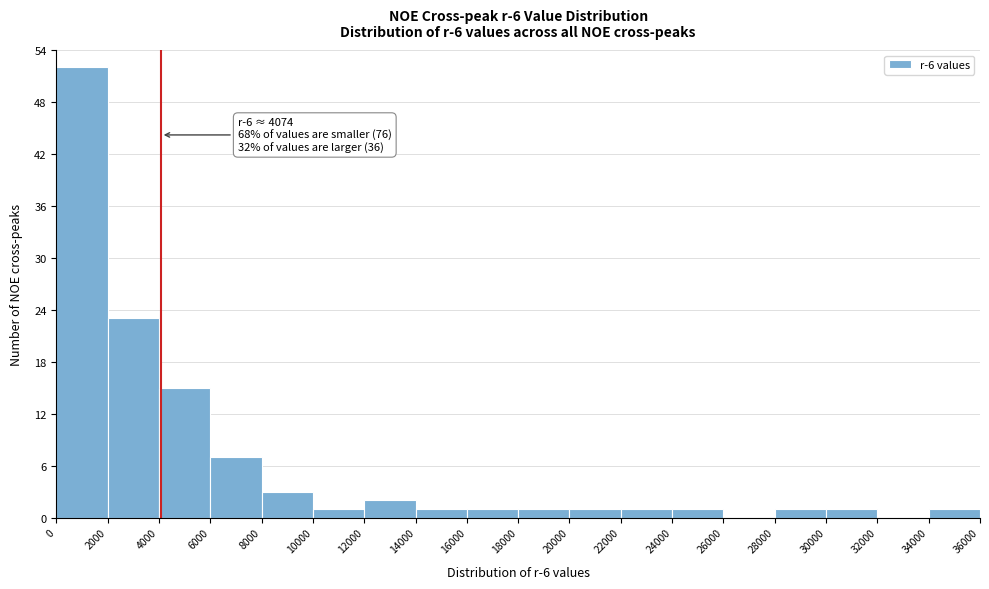

Over which range of the x-axis is the bar tallest?

0 to 2000